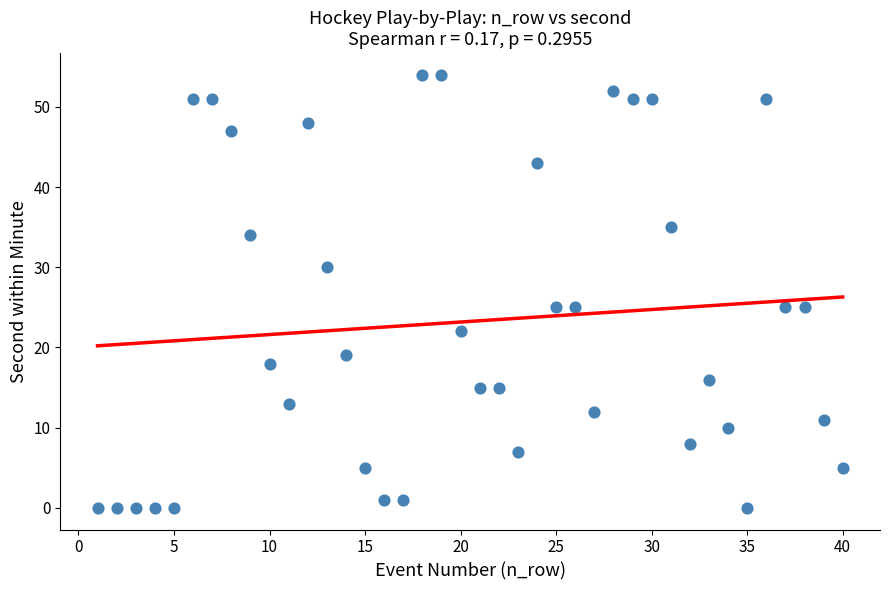

What is the range of X values (max minus min)?

39